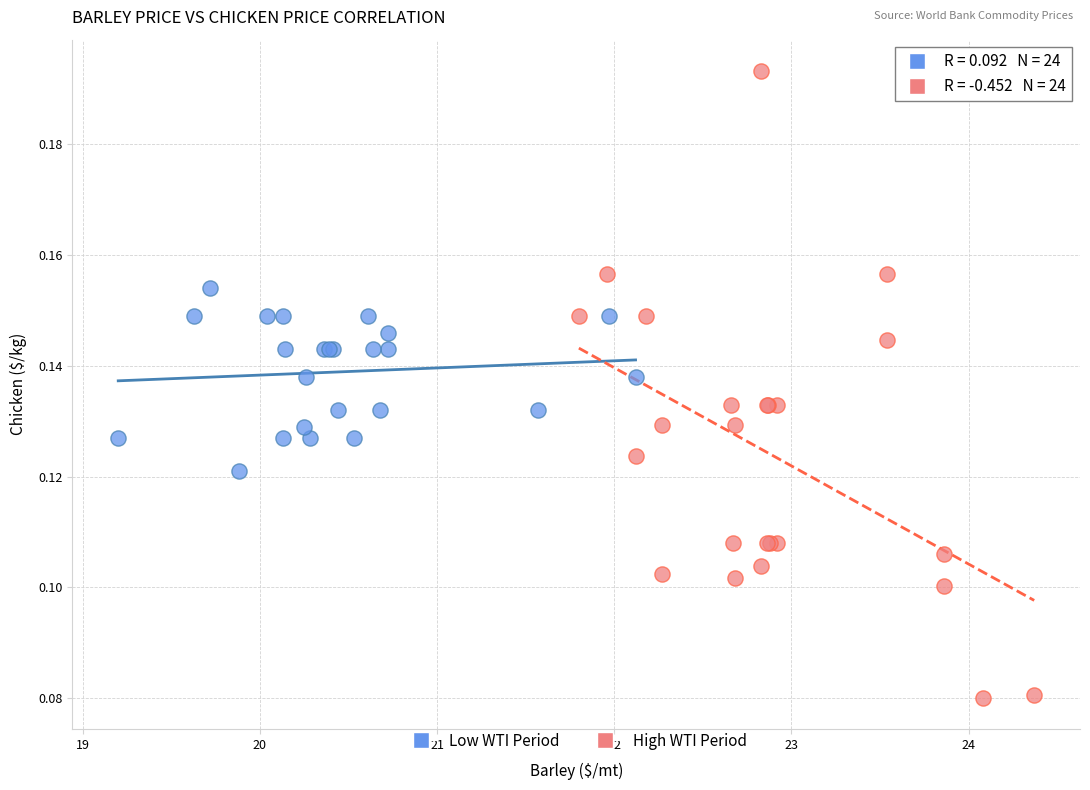

What are all the series names shown in the legend?

Low WTI Period, High WTI Period